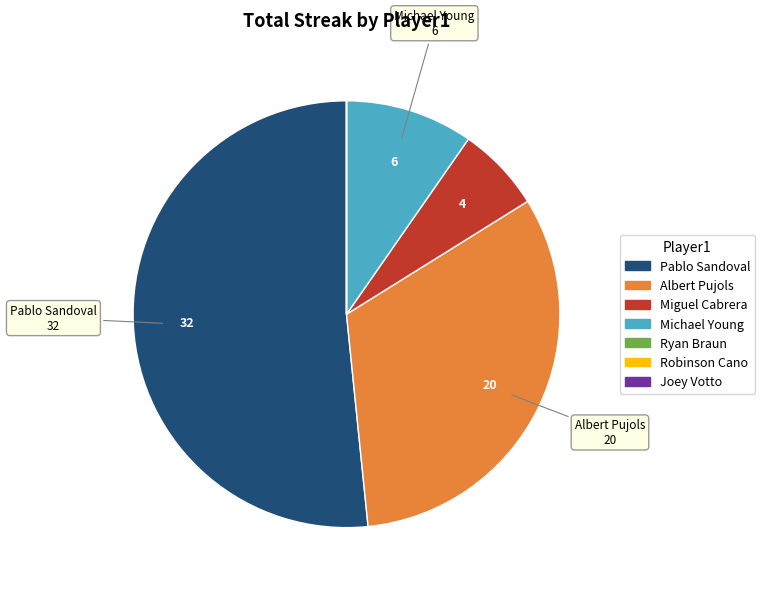

Does any single category account for the majority?

Yes